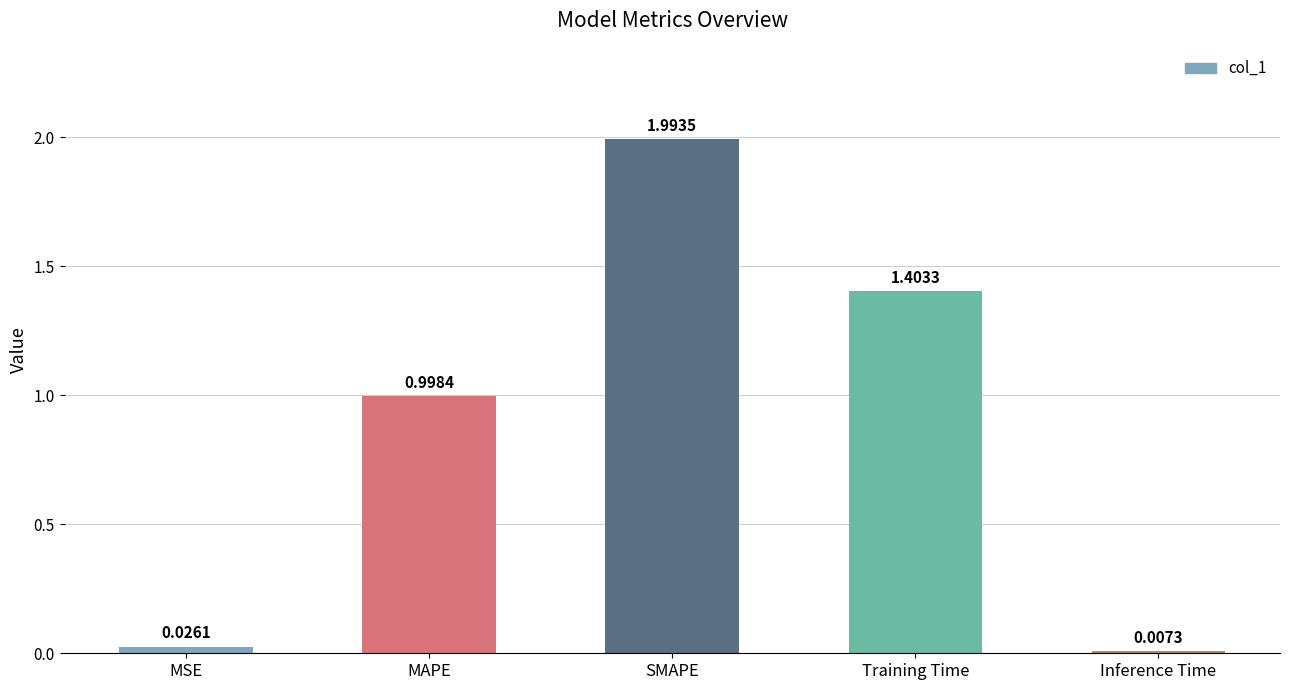

How many bars are there in total?

5